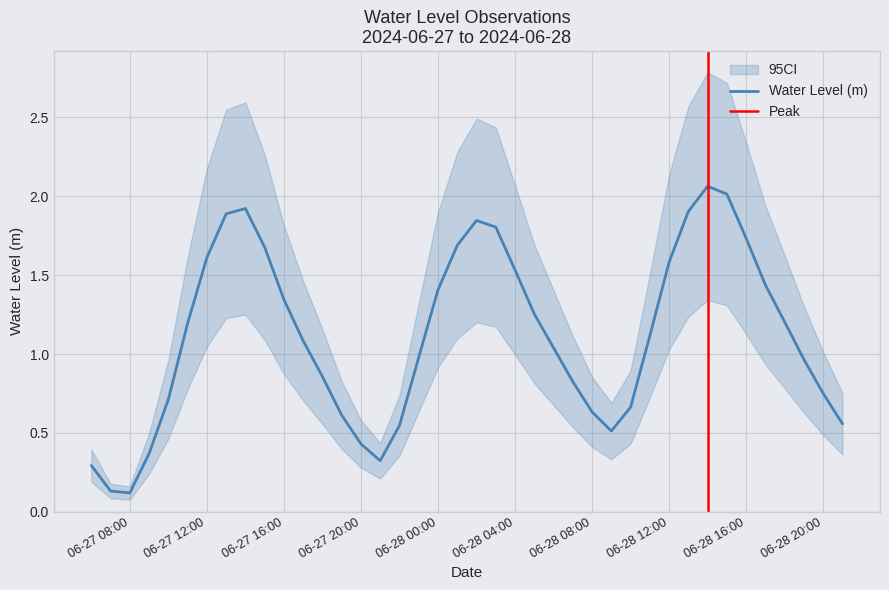

Is it true that Water Level (m) equals 1.3 at 06-28 20:00?

False